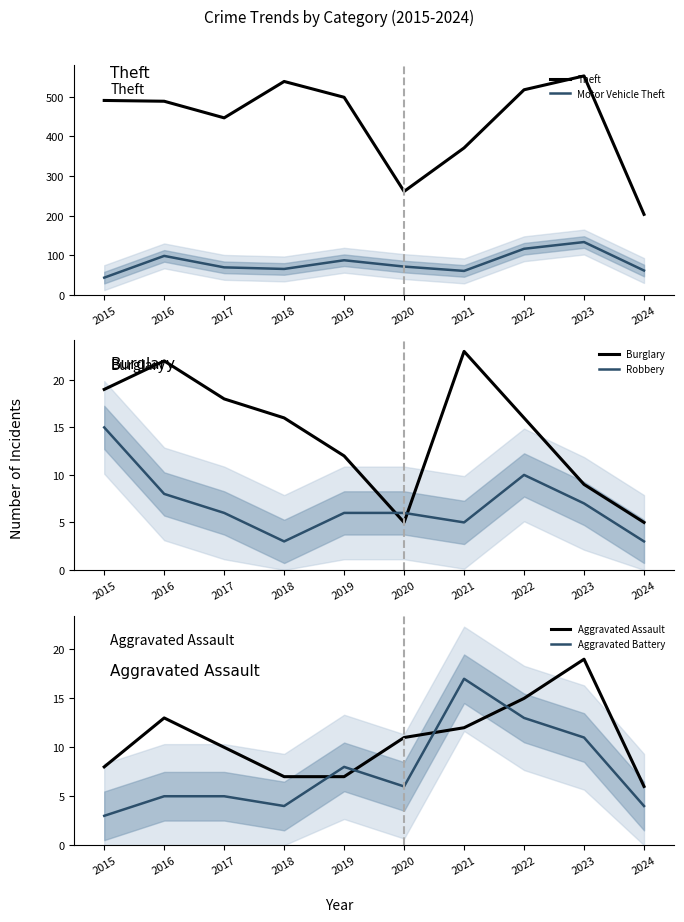

Between which two adjacent categories do Burglary and Aggravated Battery first intersect?

2019 and 2020